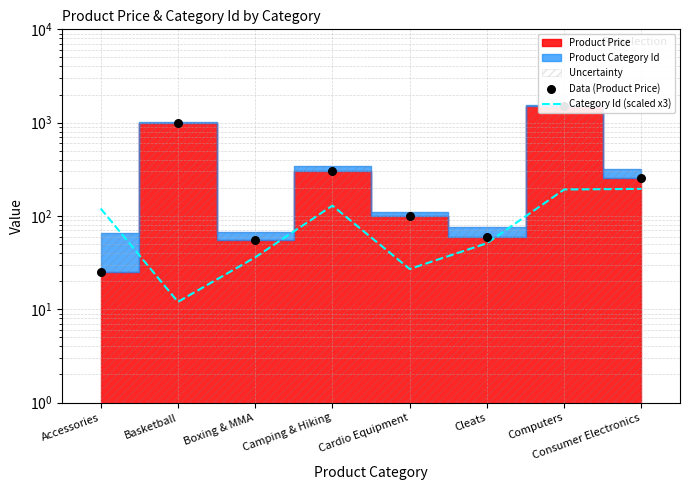

Which series reaches the minimum Y coordinate?

Category Id (scaled x3)